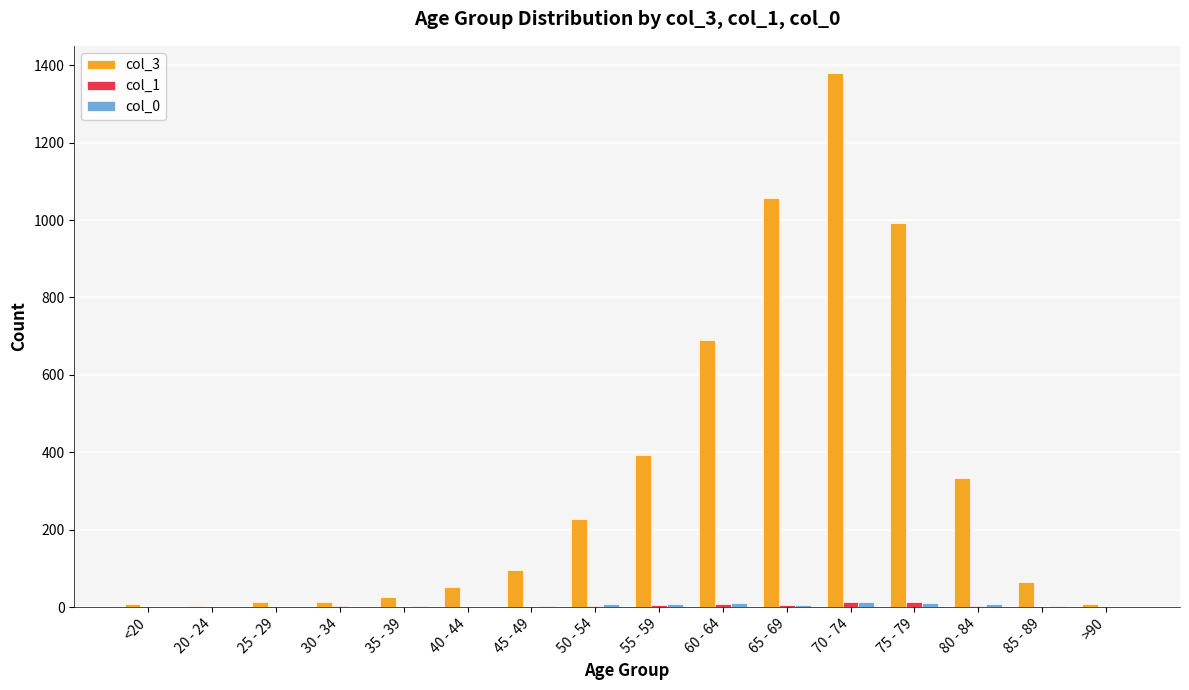

At which category does the chart reach its peak across all series?

70 - 74